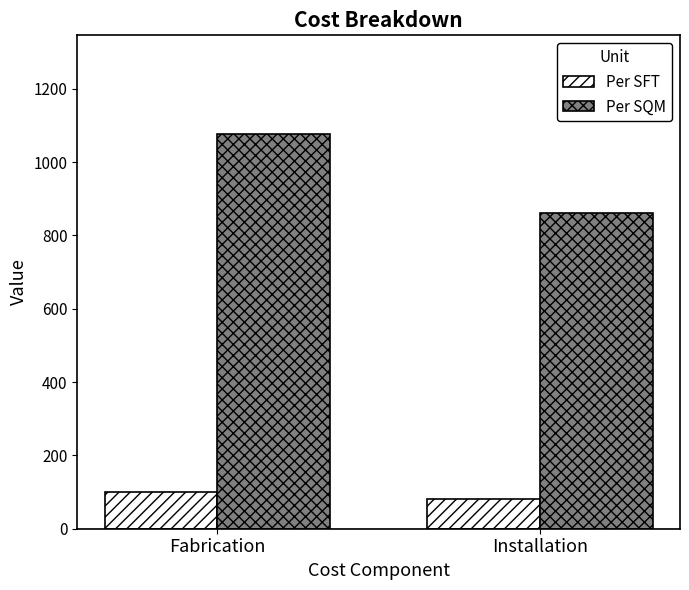

What is the label of the 2nd bar from the right?

Fabrication